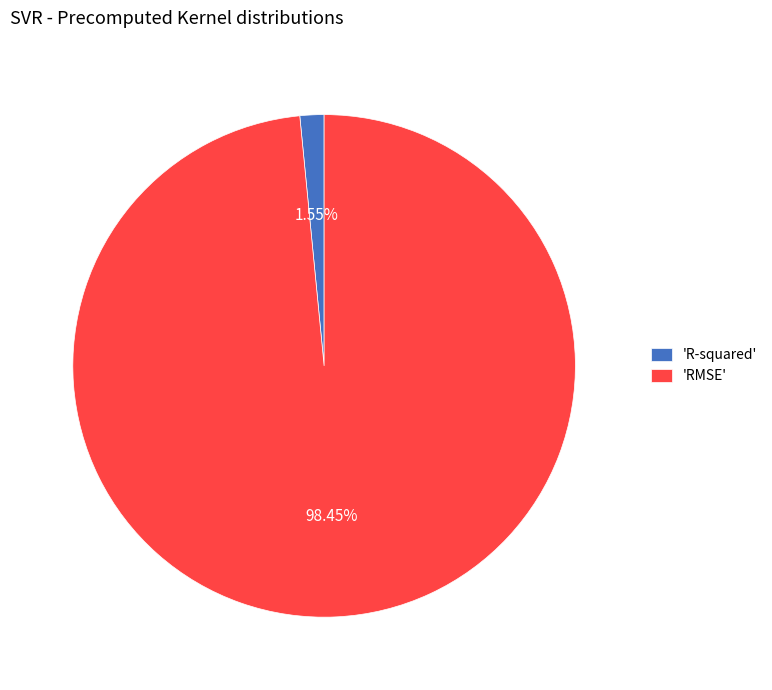

Which slice represents more than half of the pie?

'RMSE'